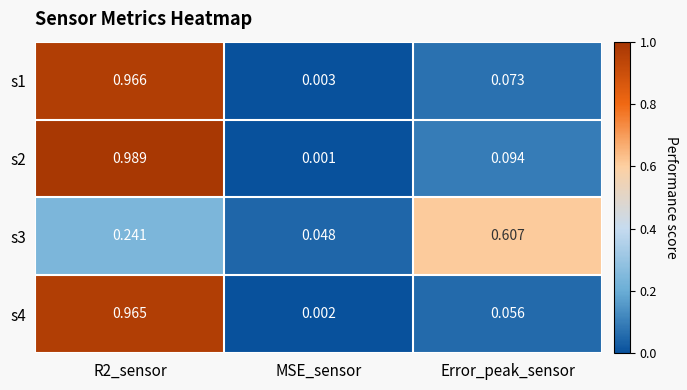

Between MSE_sensor and Error_peak_sensor, which series saw the biggest shift?

s3